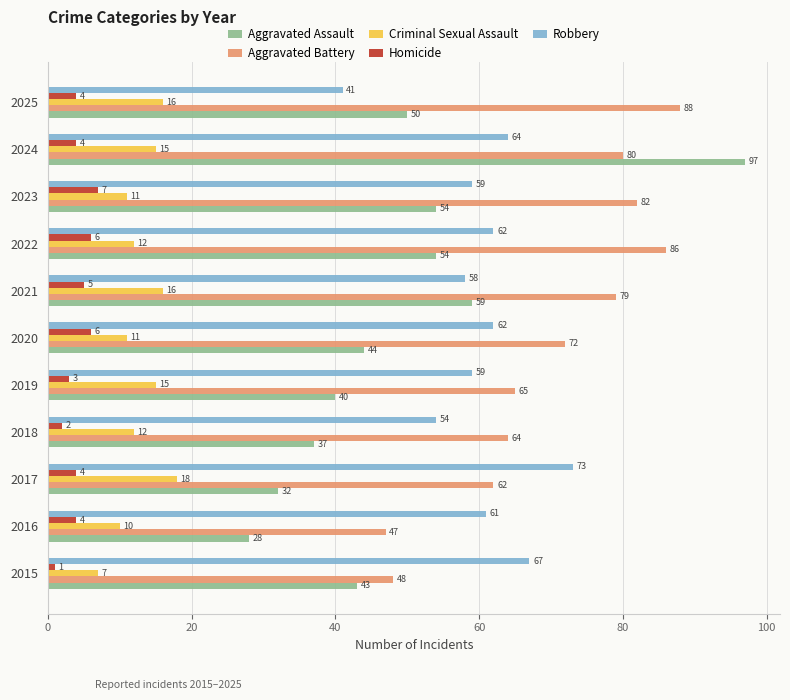

Is the value of Criminal Sexual Assault at 2019 greater than the value of Homicide at 2021?

Yes